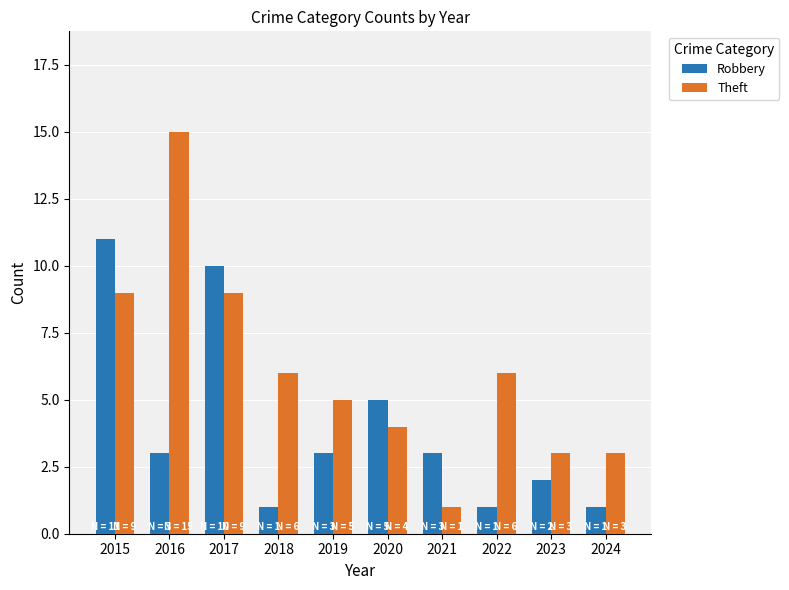

Are the bars horizontal?

No